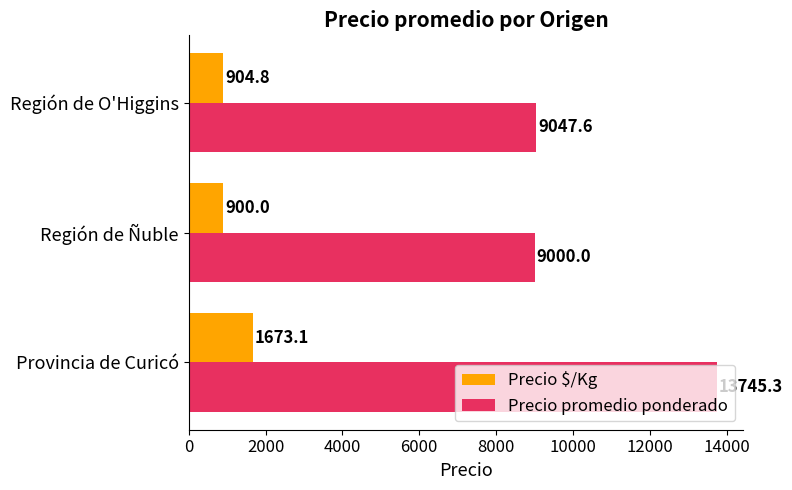

At which label does Precio $/Kg reach its minimum?

Región de Ñuble